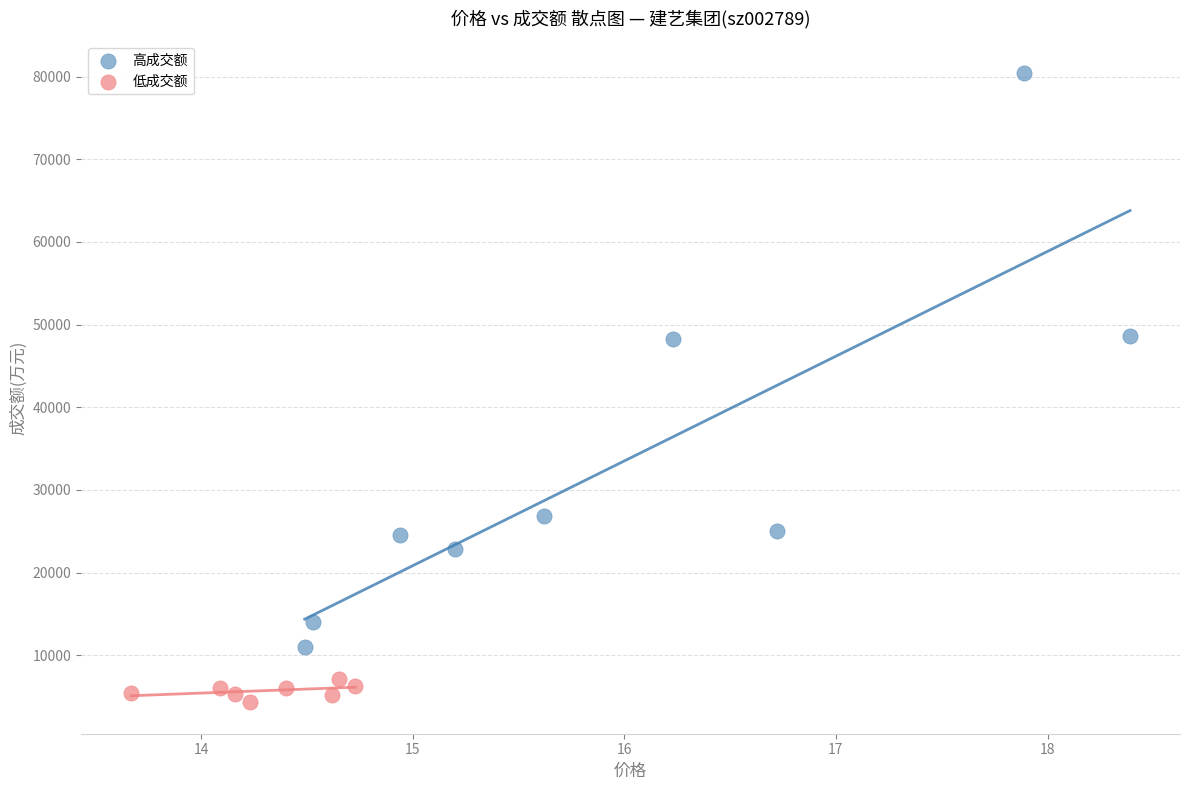

Which series has the largest Y range (max minus min)?

高成交额